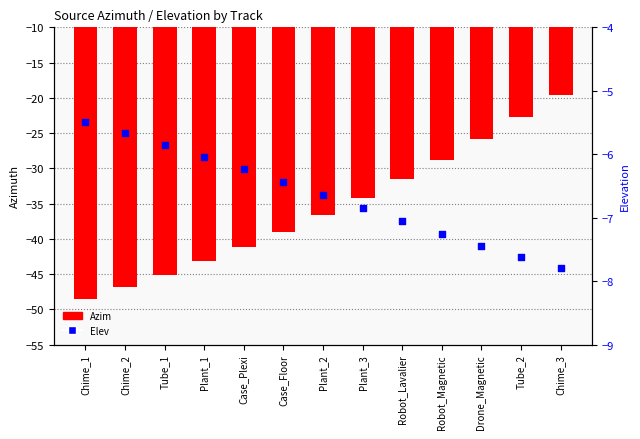

Which series has the largest total across all categories?

Elev